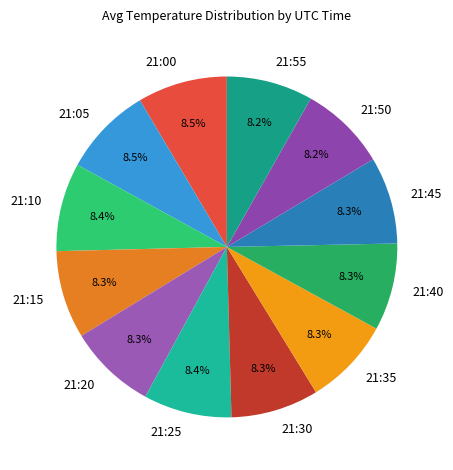

Does any single category account for the majority?

No